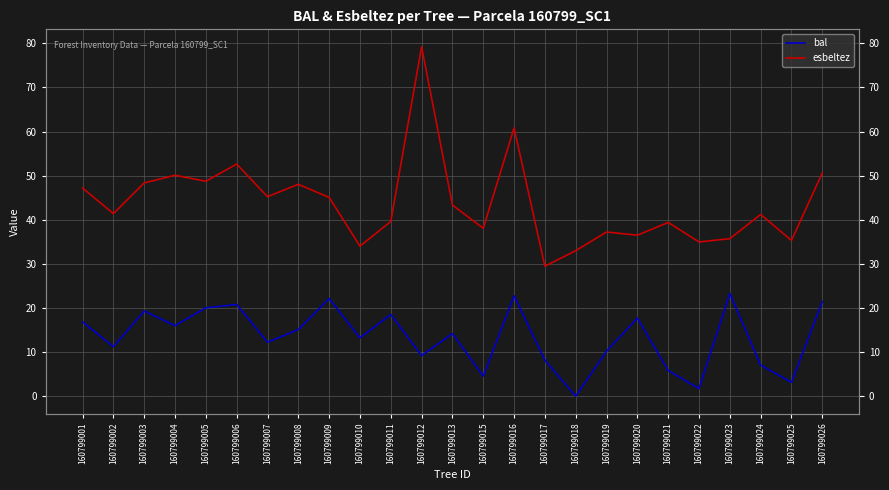

The esbeltez series shows 65.6 at 160799019. True or false?

False